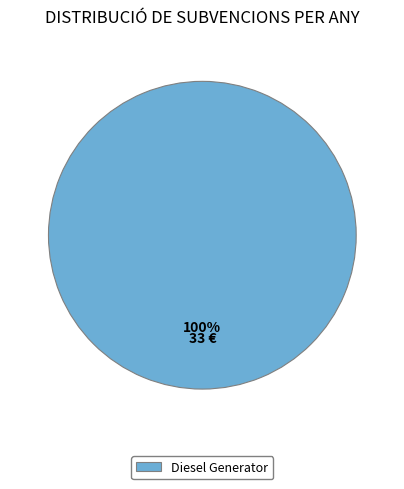

Does any single category account for the majority?

Yes